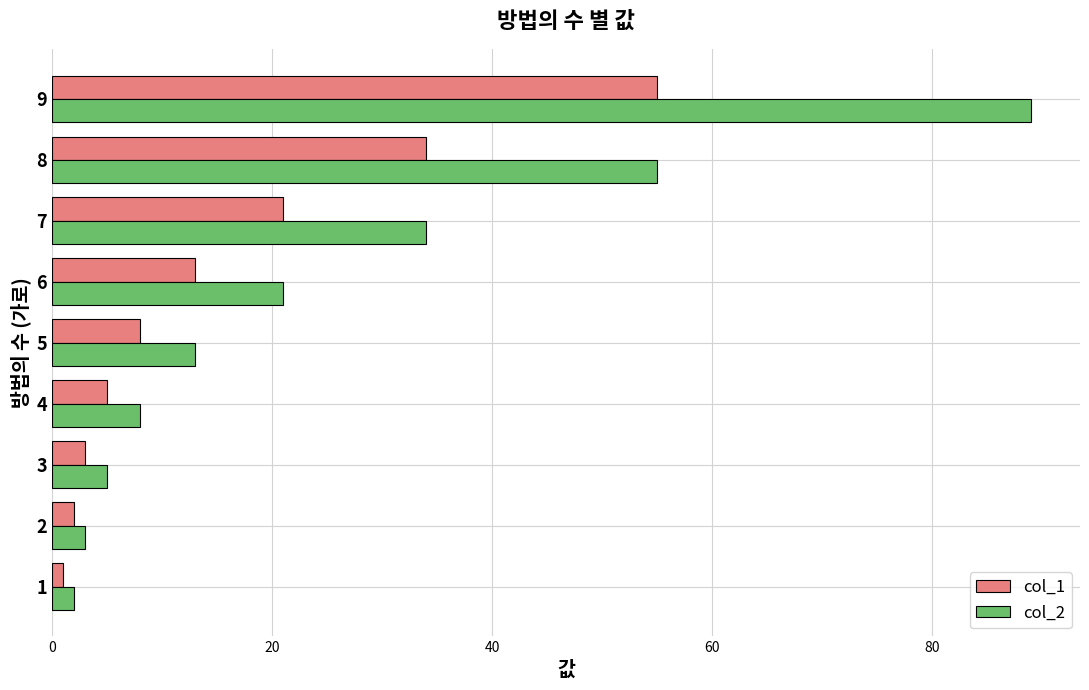

Which series has the largest range (max minus min)?

col_2